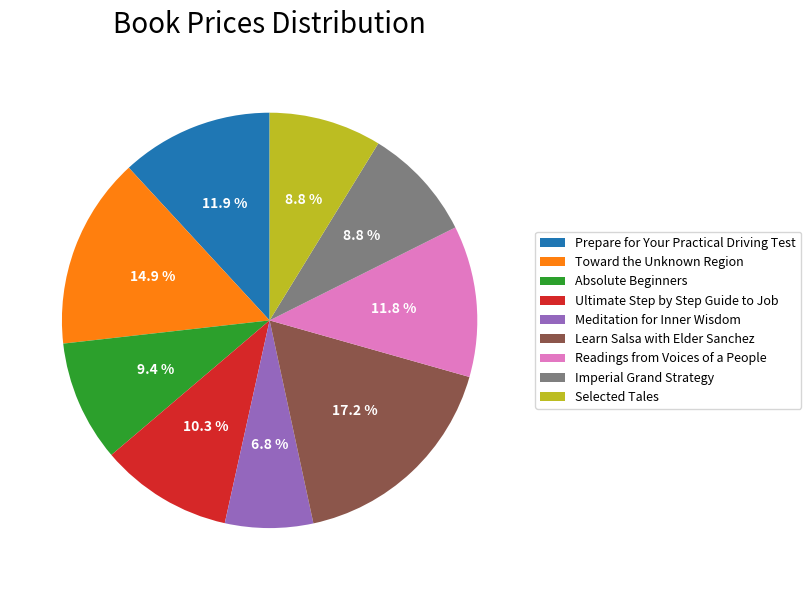

Is there a majority slice in this chart?

No